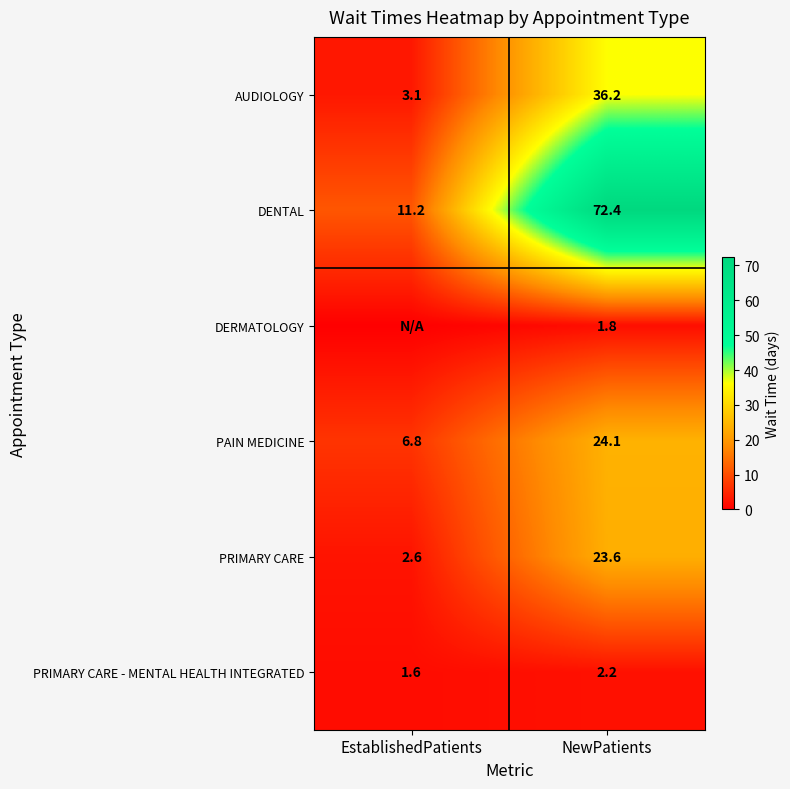

How many categories are shown in the chart?

2